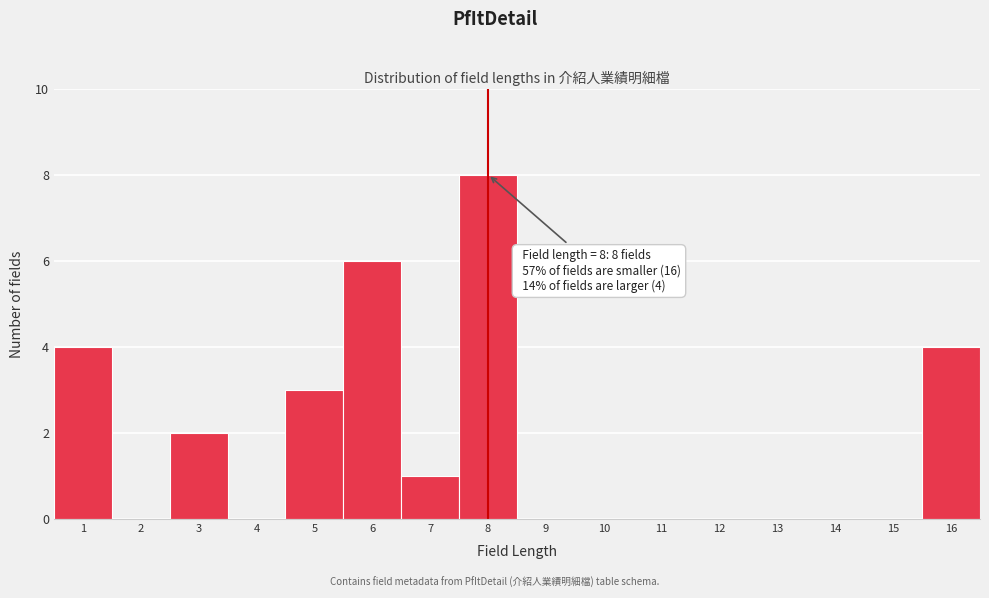

Reading right to left, what are all the values shown in this chart?

16=4	15=0	14=0	13=0	12=0	11=0	10=0	9=0	8=8	7=1	6=6	5=3	4=0	3=2	2=0	1=4